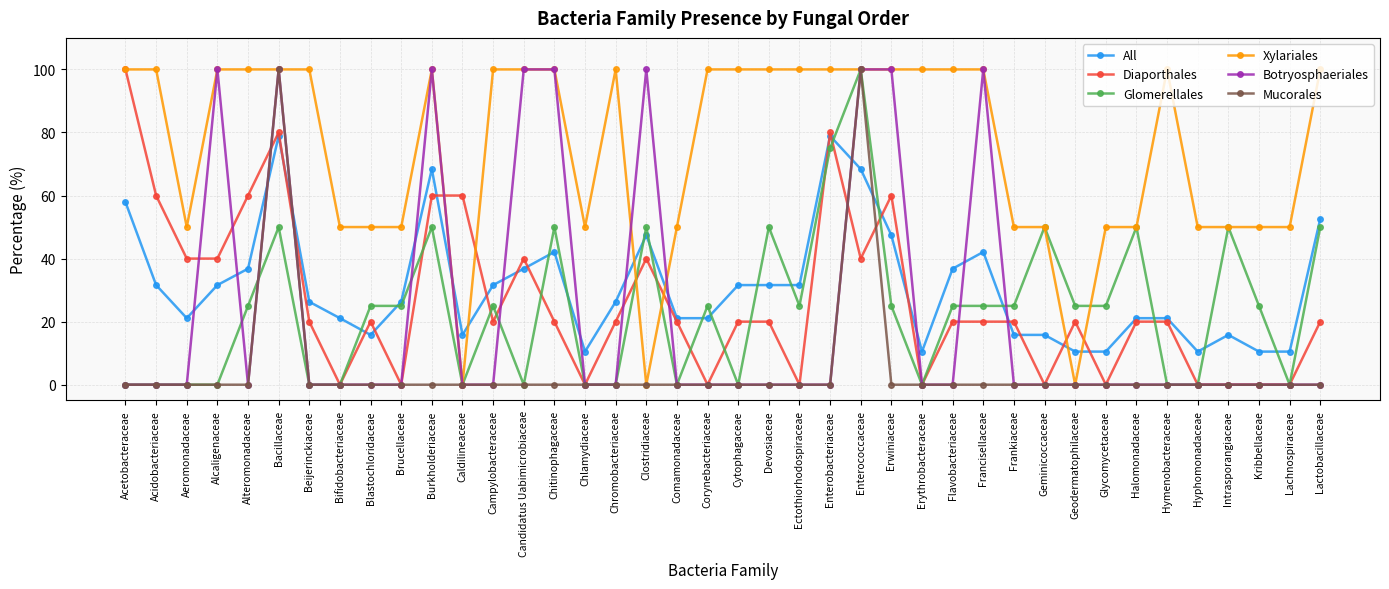

Reading left to right, list all the values displayed in this chart.

All: 57.9	31.6	21.1	31.6	36.8	78.9	26.3	21.1	15.8	26.3	68.4	15.8	31.6	36.8	42.1	10.5	26.3	47.4	21.1	21.1	31.6	31.6	31.6	78.9	68.4	47.4	10.5	36.8	42.1	15.8	15.8	10.5	10.5	21.1	21.1	10.5	15.8	10.5	10.5	52.6
Diaporthales: 100.0	60.0	40.0	40.0	60.0	80.0	20.0	0.0	20.0	0.0	60.0	60.0	20.0	40.0	20.0	0.0	20.0	40.0	20.0	0.0	20.0	20.0	0.0	80.0	40.0	60.0	0.0	20.0	20.0	20.0	0.0	20.0	0.0	20.0	20.0	0.0	0.0	0.0	0.0	20.0
Glomerellales: 0.0	0.0	0.0	0.0	25.0	50.0	0.0	0.0	25.0	25.0	50.0	0.0	25.0	0.0	50.0	0.0	0.0	50.0	0.0	25.0	0.0	50.0	25.0	75.0	100.0	25.0	0.0	25.0	25.0	25.0	50.0	25.0	25.0	50.0	0.0	0.0	50.0	25.0	0.0	50.0
Xylariales: 100.0	100.0	50.0	100.0	100.0	100.0	100.0	50.0	50.0	50.0	100.0	0.0	100.0	100.0	100.0	50.0	100.0	0.0	50.0	100.0	100.0	100.0	100.0	100.0	100.0	100.0	100.0	100.0	100.0	50.0	50.0	0.0	50.0	50.0	100.0	50.0	50.0	50.0	50.0	100.0
Botryosphaeriales: 0.0	0.0	0.0	100.0	0.0	100.0	0.0	0.0	0.0	0.0	100.0	0.0	0.0	100.0	100.0	0.0	0.0	100.0	0.0	0.0	0.0	0.0	0.0	0.0	100.0	100.0	0.0	0.0	100.0	0.0	0.0	0.0	0.0	0.0	0.0	0.0	0.0	0.0	0.0	0.0
Mucorales: 0.0	0.0	0.0	0.0	0.0	100.0	0.0	0.0	0.0	0.0	0.0	0.0	0.0	0.0	0.0	0.0	0.0	0.0	0.0	0.0	0.0	0.0	0.0	0.0	100.0	0.0	0.0	0.0	0.0	0.0	0.0	0.0	0.0	0.0	0.0	0.0	0.0	0.0	0.0	0.0